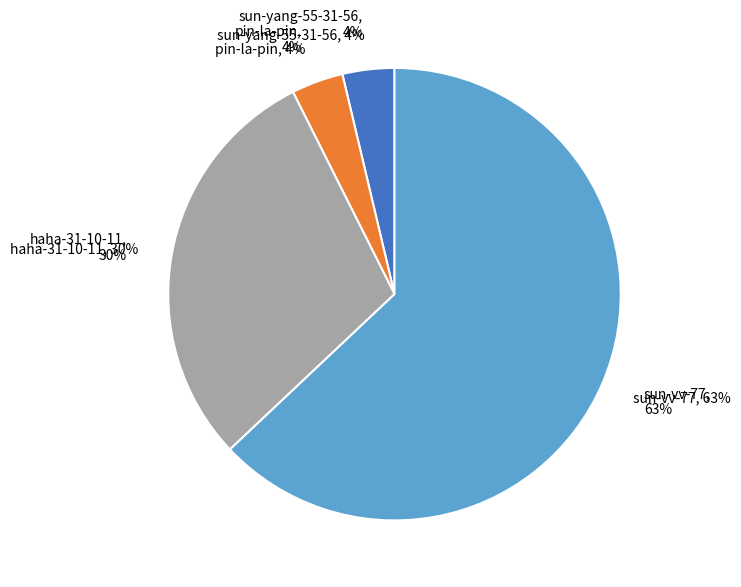

What is the change in value from sun-yang-55-31-56 to sun-vv-77?

+16